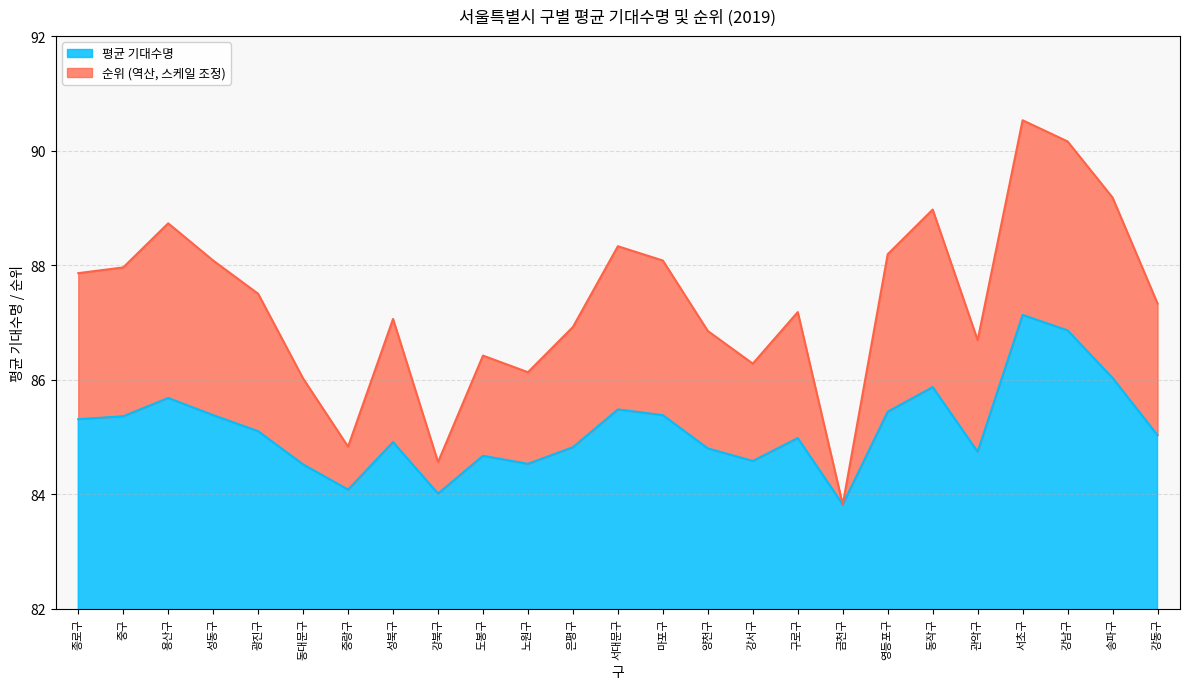

How many interior local valleys (lower than both neighbors) does the data have?

6